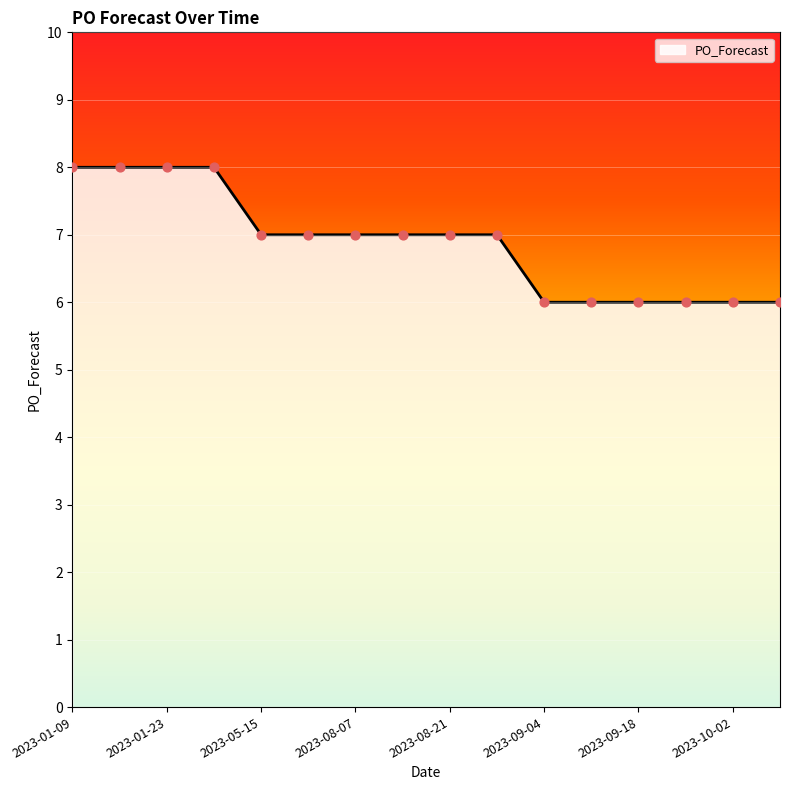

What is the minimum value shown in the chart?

6